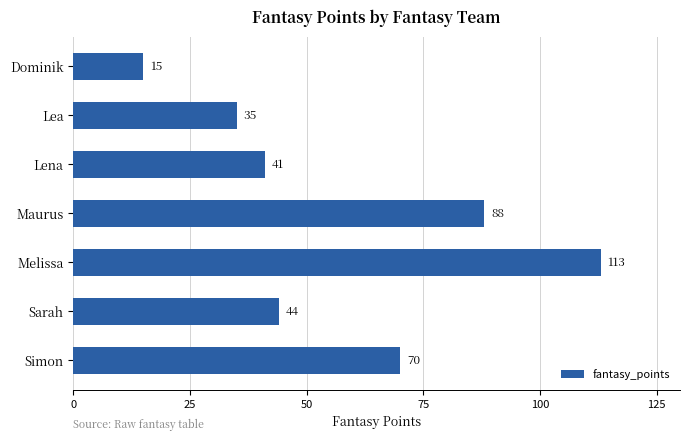

What is the label of the 3rd bar from the bottom?

Melissa